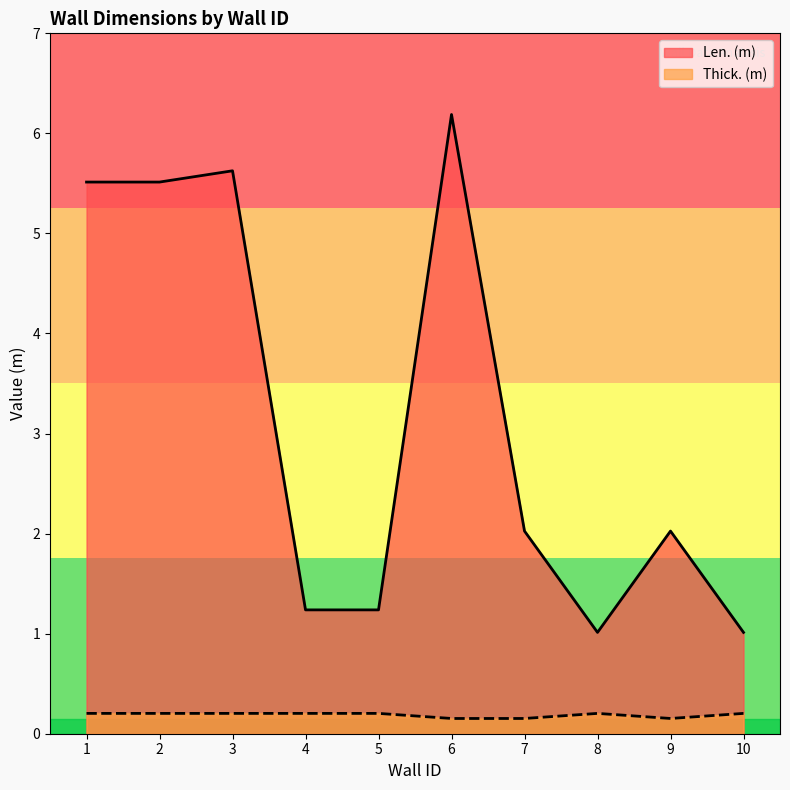

Rank the series by their average value, from lowest to highest.

Thick. (m), Len. (m)